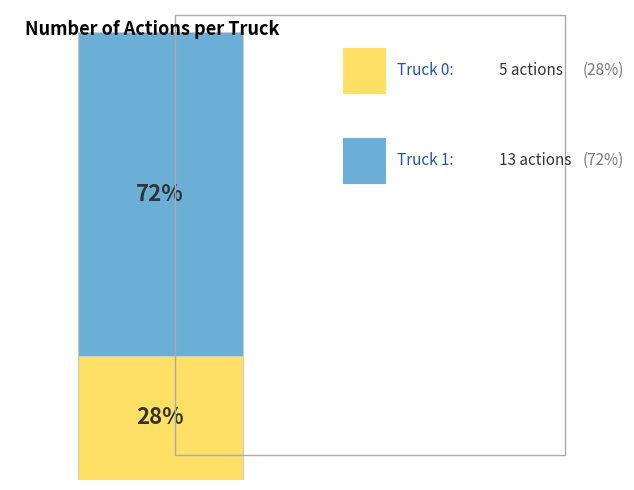

True or false: Truck 1 accounts for 80% of the total.

False